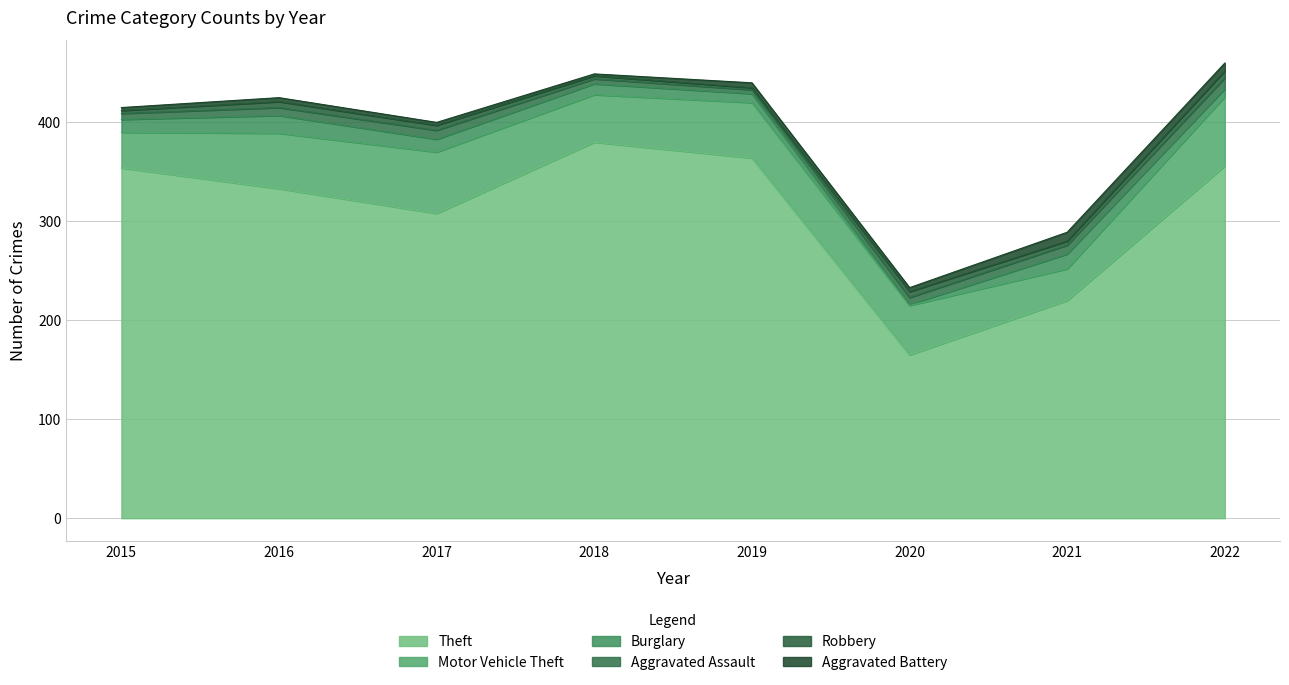

What is the difference between the second highest and second lowest values in the Robbery series?

3